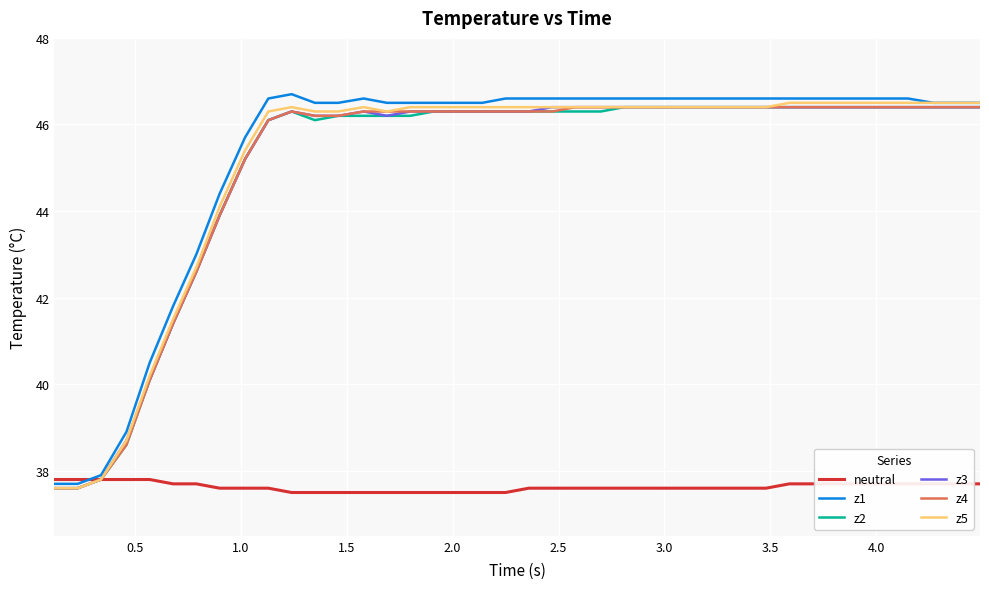

What is the minimum value for z4?

37.6